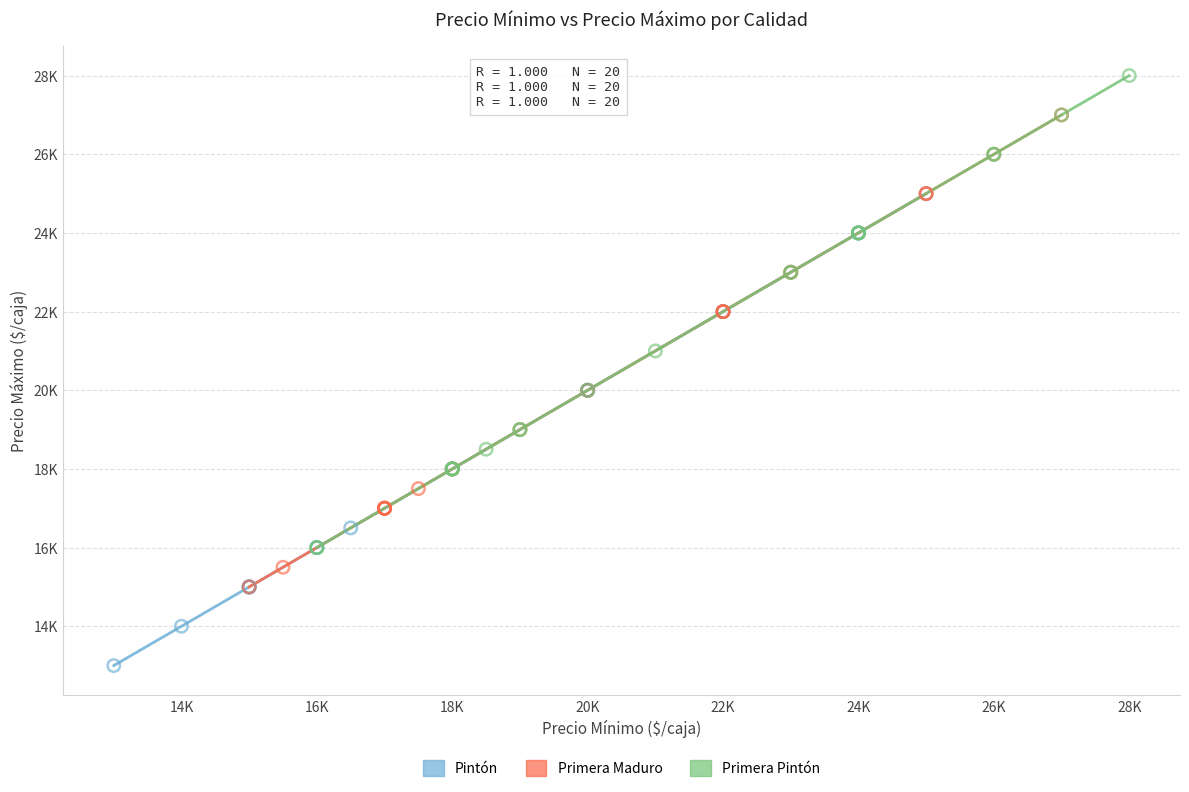

Which series contains the highest Y value?

Primera Pintón